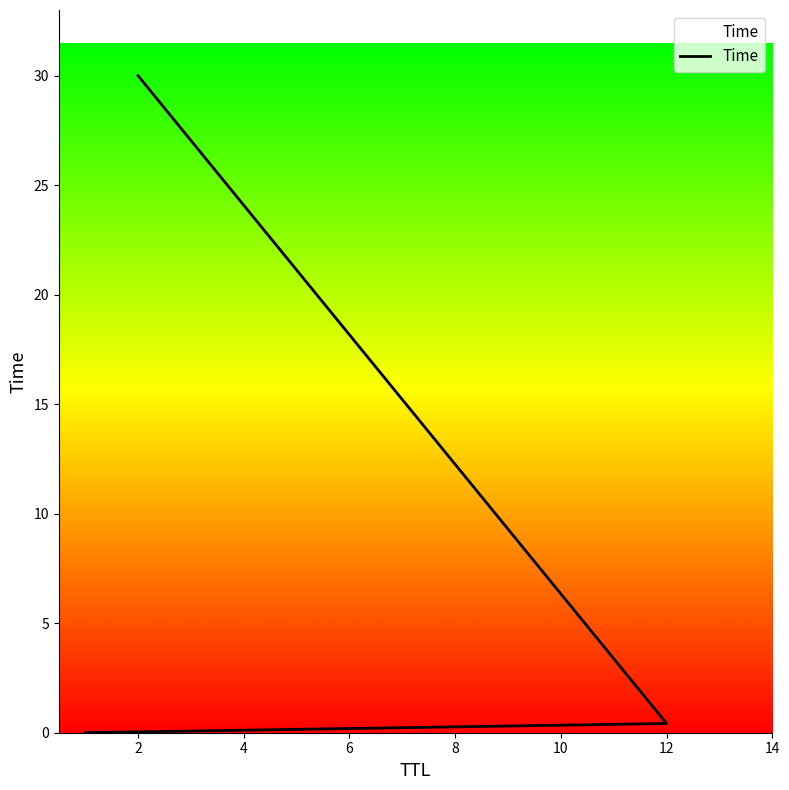

What is the difference between the values at 12 and 2?

29.6